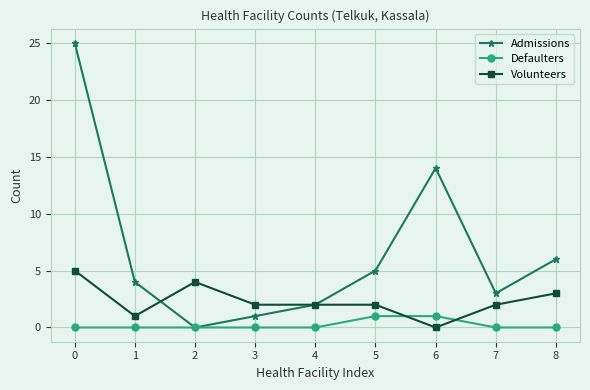

The Defaulters series shows -1 at 8. True or false?

False